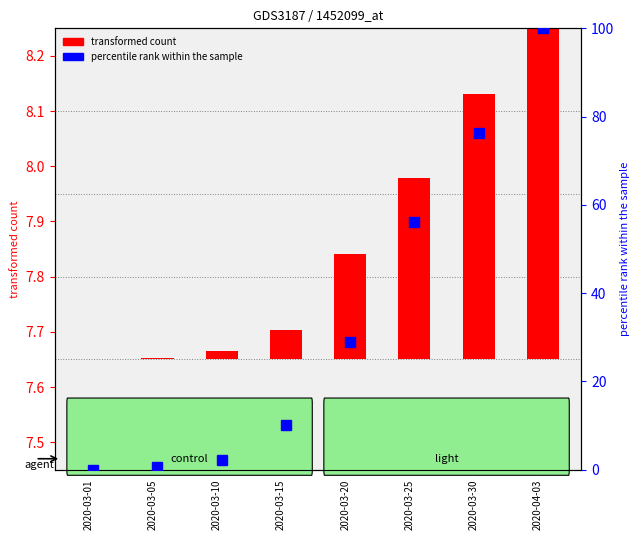

Which label corresponds to the smallest value in the chart?

2020-03-01